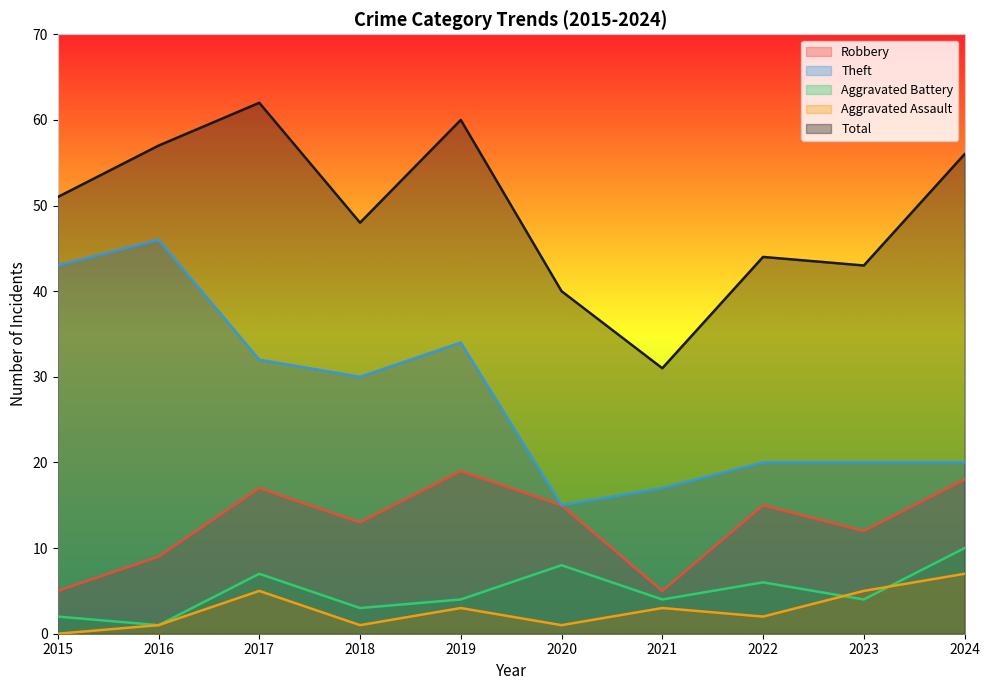

At how many categories does at least one series exceed 33?

9